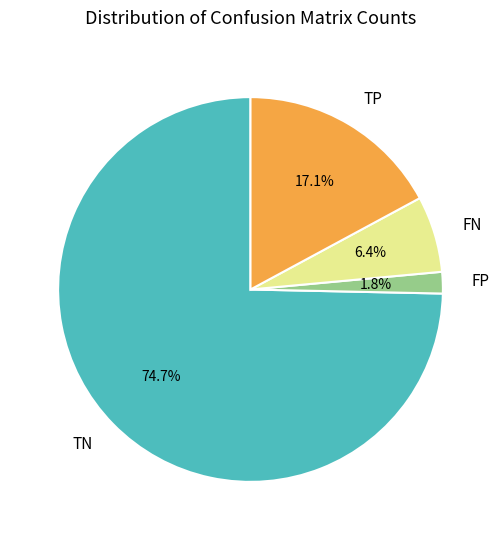

Which slice represents more than half of the pie?

TN